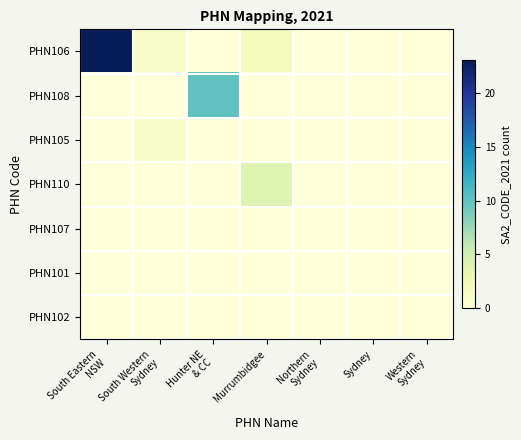

List the series in order of their peak value, highest first.

PHN106, PHN108, PHN110, PHN105, PHN107, PHN101, PHN102